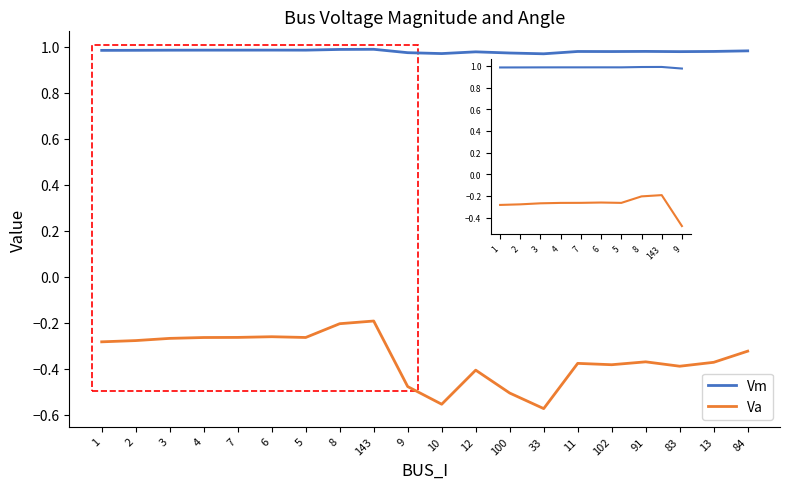

What value does the Vm series have at 4?

1.0